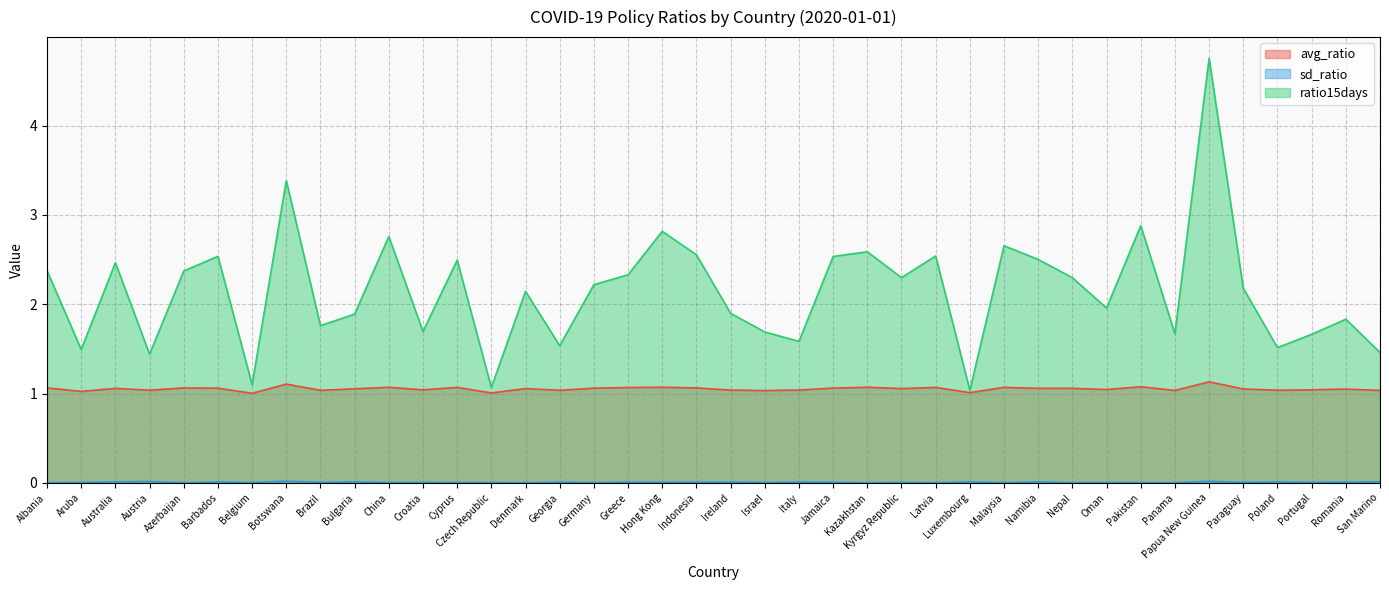

Reading left to right, transcribe all the data shown in this chart.

avg_ratio: Albania=1.1	Aruba=1.0	Australia=1.1	Austria=1.0	Azerbaijan=1.1	Barbados=1.1	Belgium=1.0	Botswana=1.1	Brazil=1.0	Bulgaria=1.1	China=1.1	Croatia=1.0	Cyprus=1.1	Czech Republic=1.0	Denmark=1.1	Georgia=1.0	Germany=1.1	Greece=1.1	Hong Kong=1.1	Indonesia=1.1	Ireland=1.0	Israel=1.0	Italy=1.0	Jamaica=1.1	Kazakhstan=1.1	Kyrgyz Republic=1.1	Latvia=1.1	Luxembourg=1.0	Malaysia=1.1	Namibia=1.1	Nepal=1.1	Oman=1.0	Pakistan=1.1	Panama=1.0	Papua New Guinea=1.1	Paraguay=1.1	Poland=1.0	Portugal=1.0	Romania=1.1	San Marino=1.0
sd_ratio: Albania=0.0	Aruba=0.0	Australia=0.0	Austria=0.0	Azerbaijan=0.0	Barbados=0.0	Belgium=0.0	Botswana=0.0	Brazil=0.0	Bulgaria=0.0	China=0.0	Croatia=0.0	Cyprus=0.0	Czech Republic=0.0	Denmark=0.0	Georgia=0.0	Germany=0.0	Greece=0.0	Hong Kong=0.0	Indonesia=0.0	Ireland=0.0	Israel=0.0	Italy=0.0	Jamaica=0.0	Kazakhstan=0.0	Kyrgyz Republic=0.0	Latvia=0.0	Luxembourg=0.0	Malaysia=0.0	Namibia=0.0	Nepal=0.0	Oman=0.0	Pakistan=0.0	Panama=0.0	Papua New Guinea=0.0	Paraguay=0.0	Poland=0.0	Portugal=0.0	Romania=0.0	San Marino=0.0
ratio15days: Albania=2.4	Aruba=1.5	Australia=2.5	Austria=1.4	Azerbaijan=2.4	Barbados=2.5	Belgium=1.1	Botswana=3.4	Brazil=1.8	Bulgaria=1.9	China=2.8	Croatia=1.7	Cyprus=2.5	Czech Republic=1.1	Denmark=2.1	Georgia=1.5	Germany=2.2	Greece=2.3	Hong Kong=2.8	Indonesia=2.6	Ireland=1.9	Israel=1.7	Italy=1.6	Jamaica=2.5	Kazakhstan=2.6	Kyrgyz Republic=2.3	Latvia=2.5	Luxembourg=1.0	Malaysia=2.7	Namibia=2.5	Nepal=2.3	Oman=2.0	Pakistan=2.9	Panama=1.7	Papua New Guinea=4.8	Paraguay=2.2	Poland=1.5	Portugal=1.7	Romania=1.8	San Marino=1.5